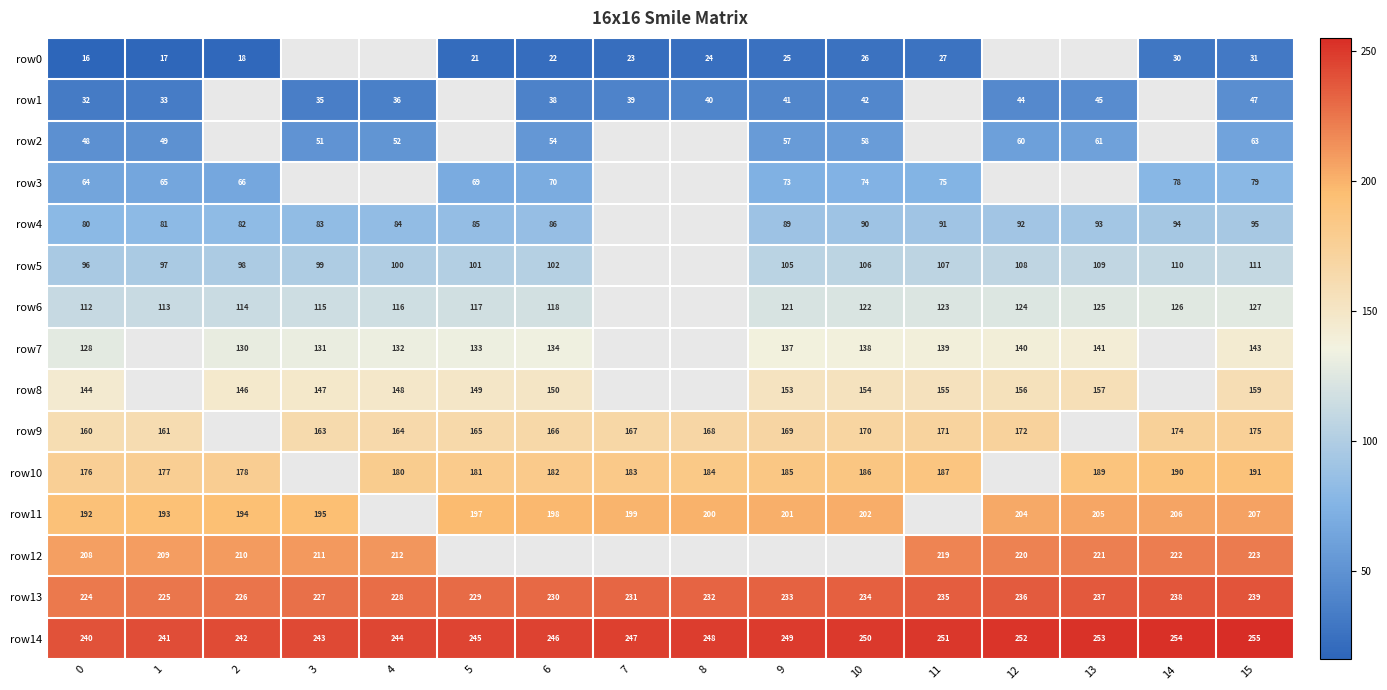

Is the value of row11 at 3 greater than the value of row13 at 0?

No